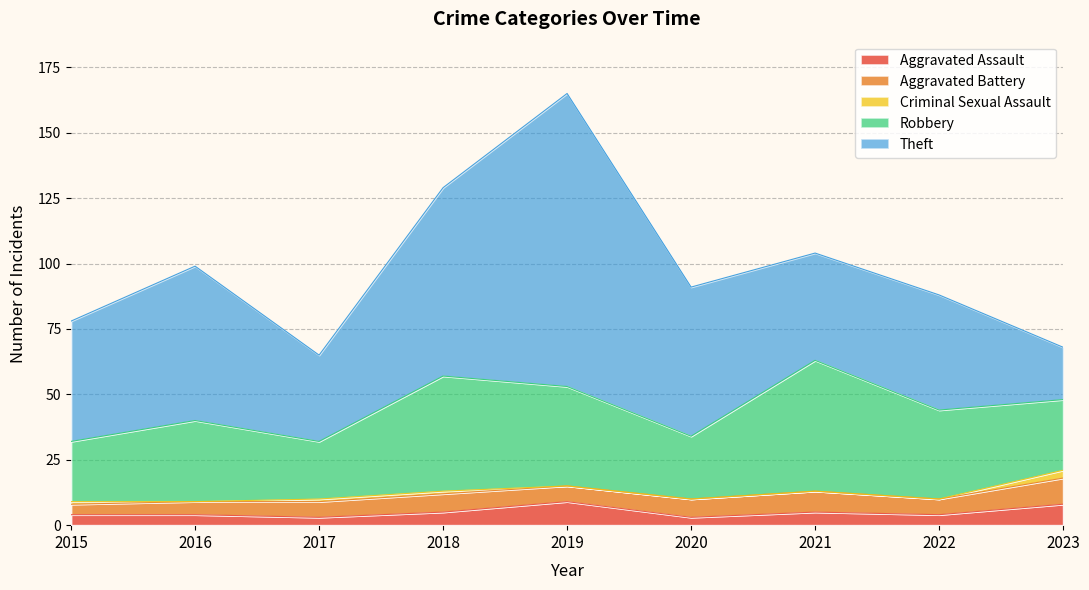

The value of Theft at 2015 is 69. True or false?

False